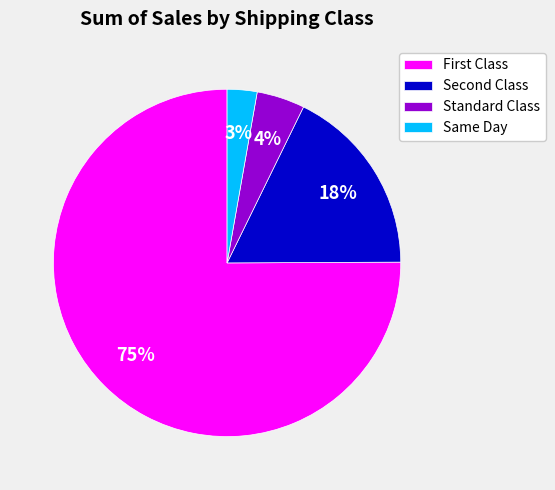

To the nearest percent, what percentage of the pie is Standard Class?

4%